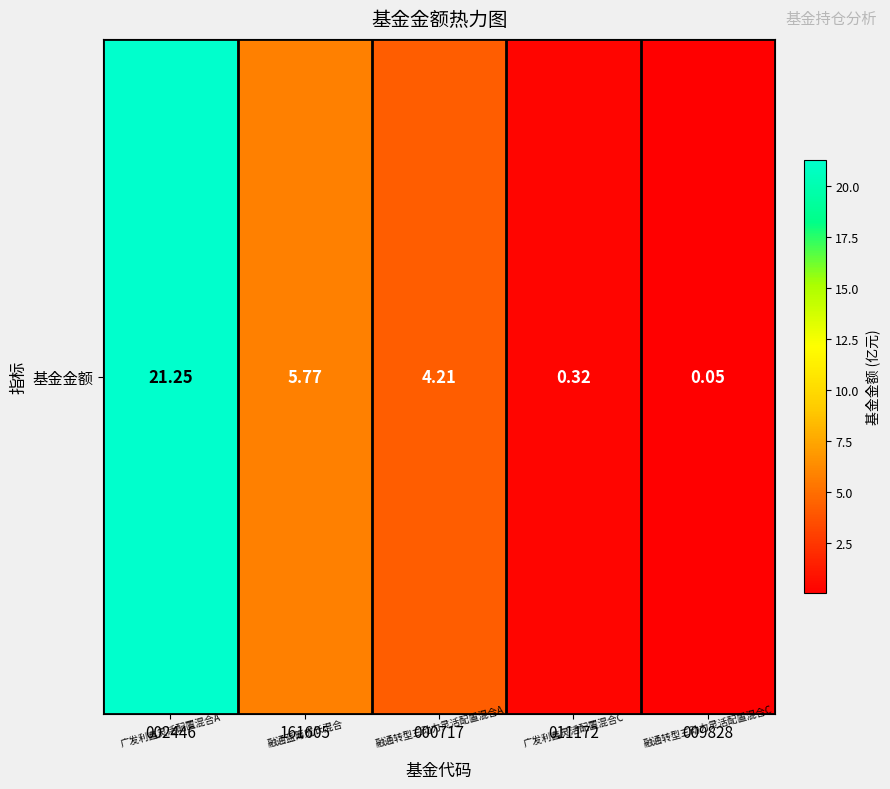

What is the difference between the maximum and minimum values?

21.2